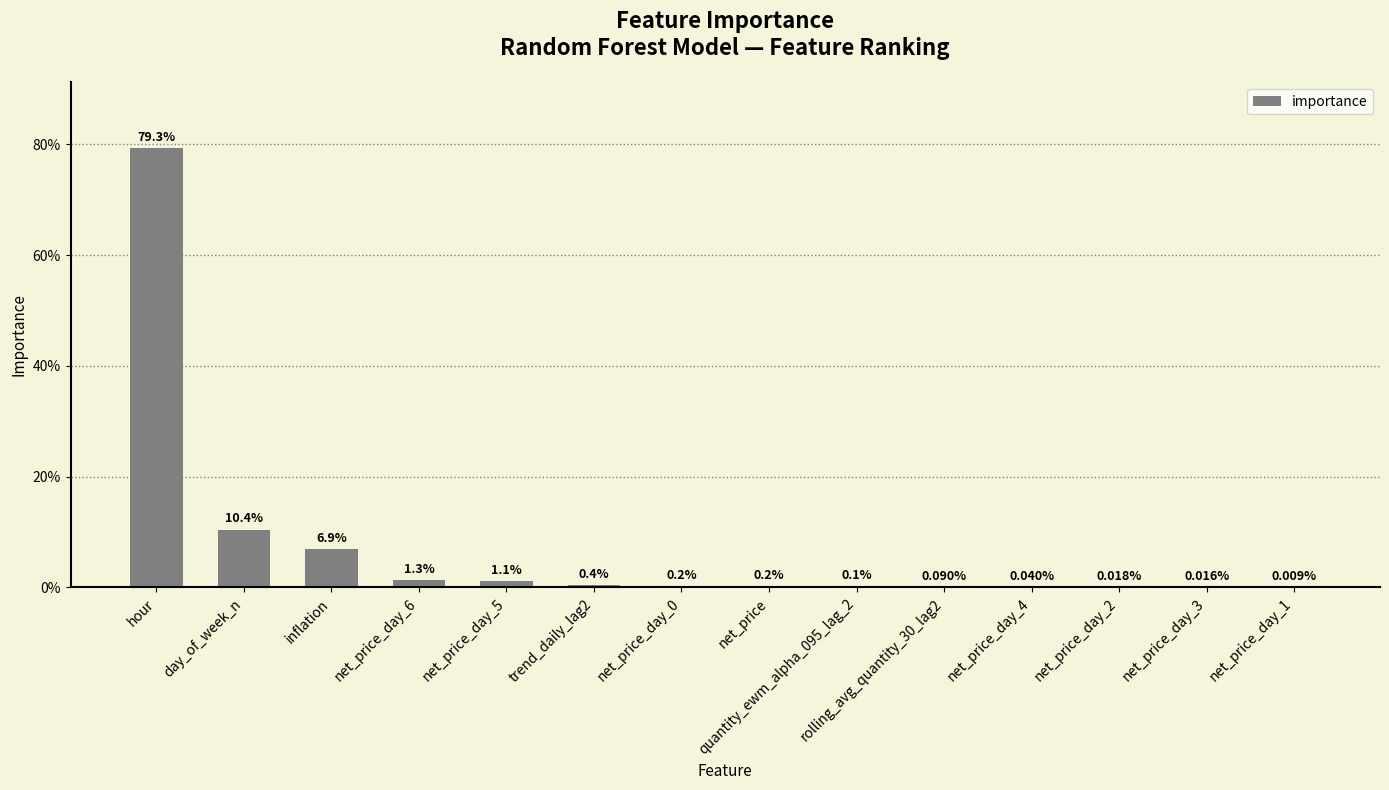

What is the difference between the maximum and minimum values?

0.8